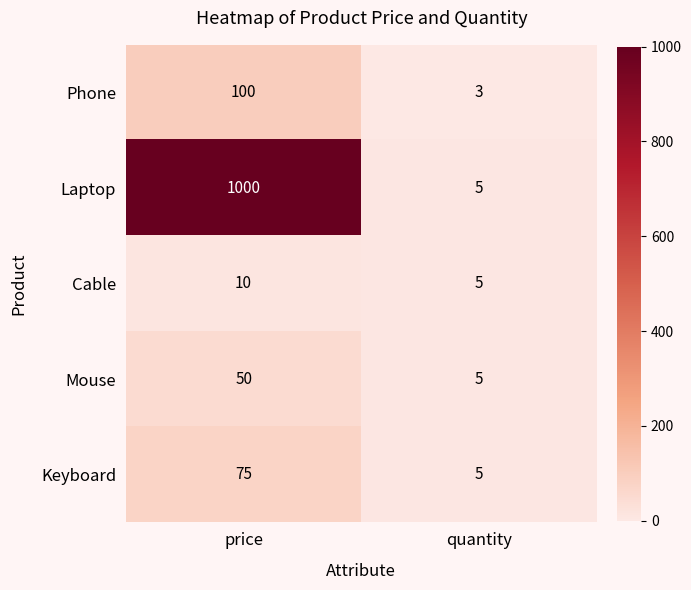

True or false: Cable has a value of 2 at price.

False